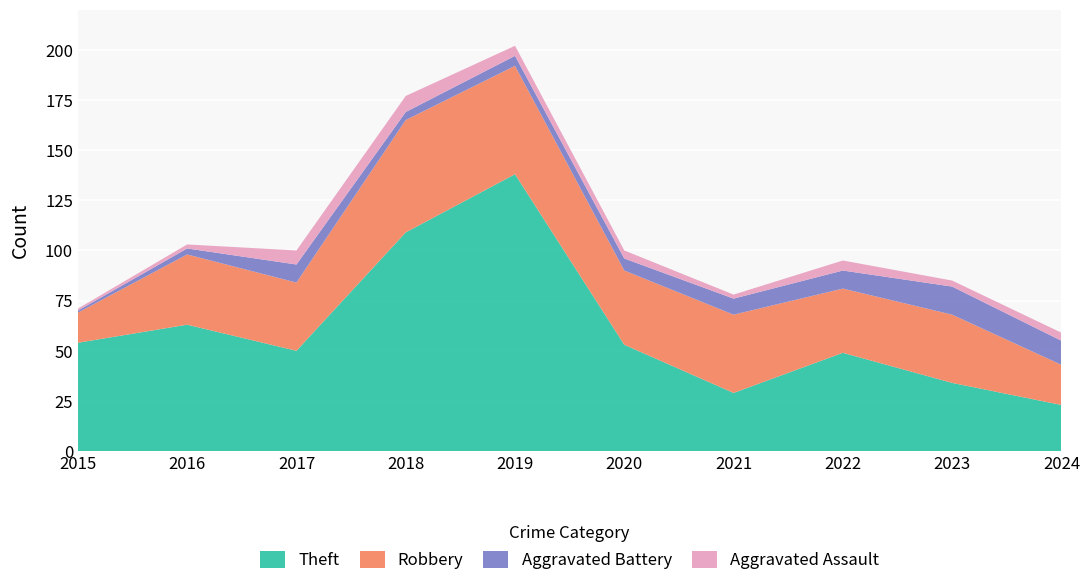

Reading left to right, transcribe all the data shown in this chart.

Theft: 2015=54	2016=63	2017=50	2018=109	2019=138	2020=53	2021=29	2022=49	2023=34	2024=23
Robbery: 2015=15	2016=35	2017=34	2018=56	2019=54	2020=37	2021=39	2022=32	2023=34	2024=20
Aggravated Battery: 2015=1	2016=3	2017=9	2018=4	2019=5	2020=6	2021=8	2022=9	2023=14	2024=12
Aggravated Assault: 2015=1	2016=2	2017=7	2018=8	2019=5	2020=4	2021=2	2022=5	2023=3	2024=4